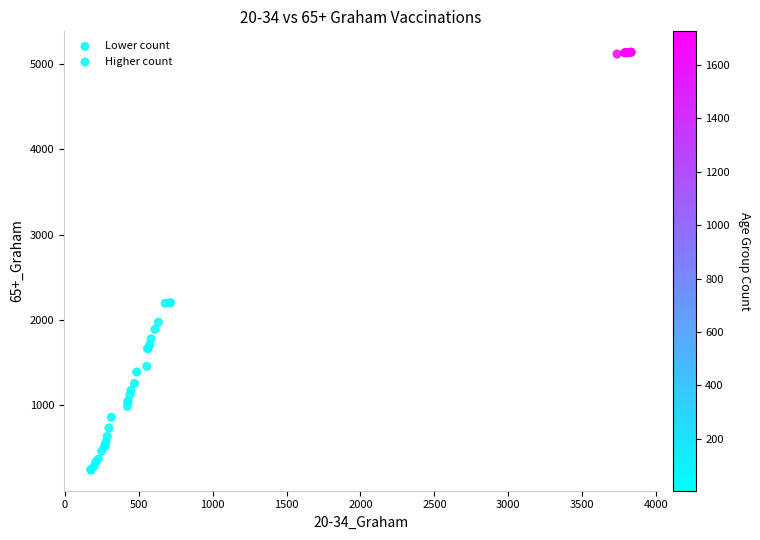

Which series reaches the maximum Y coordinate?

Higher count